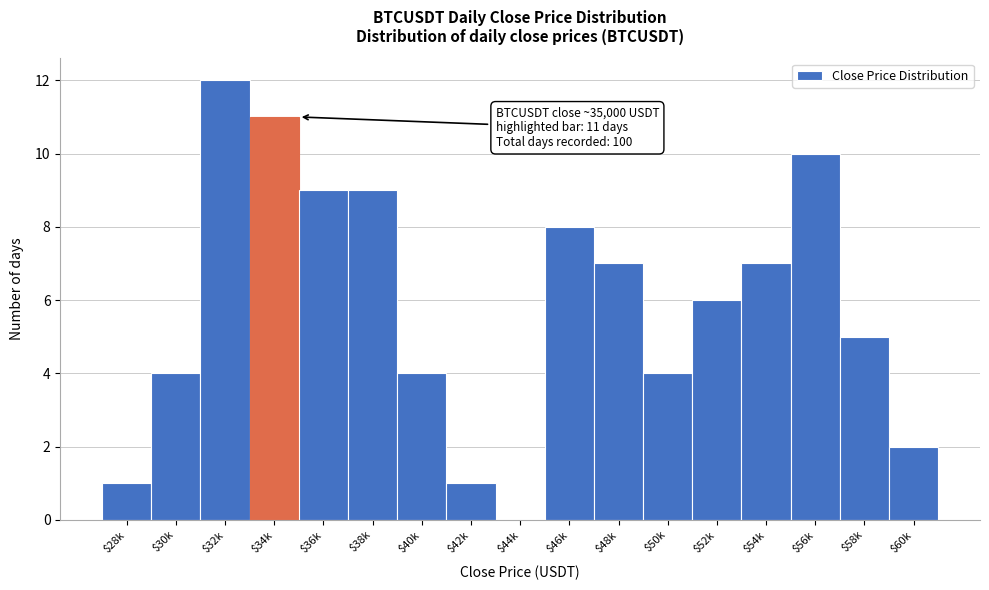

Which category has the highest value across all series?

$32k